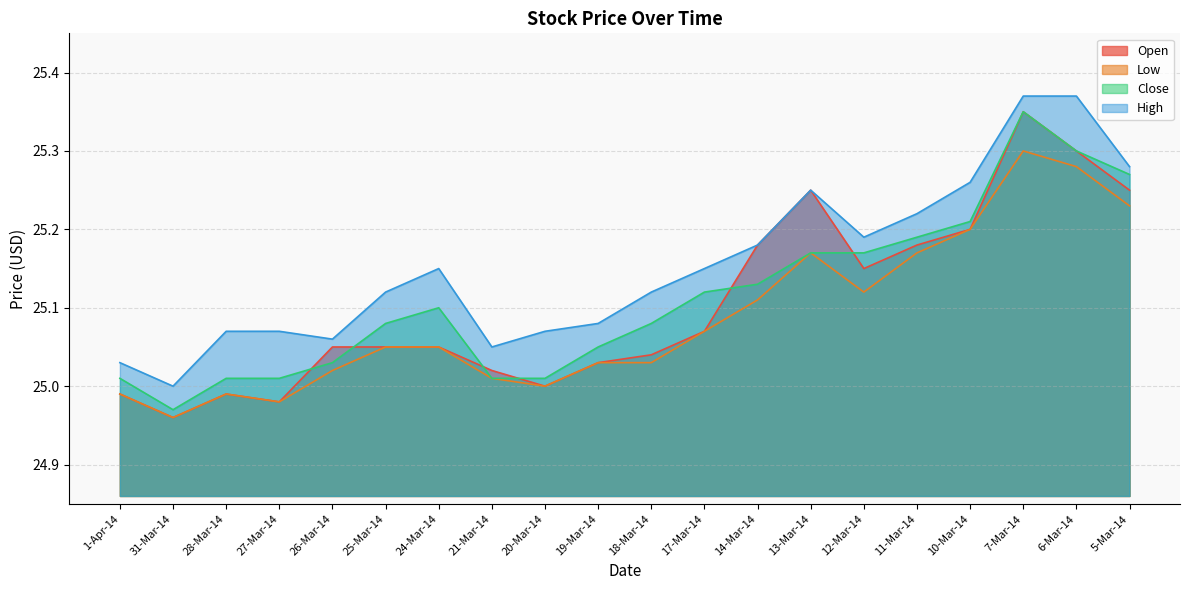

How many lines are shown in the chart?

4